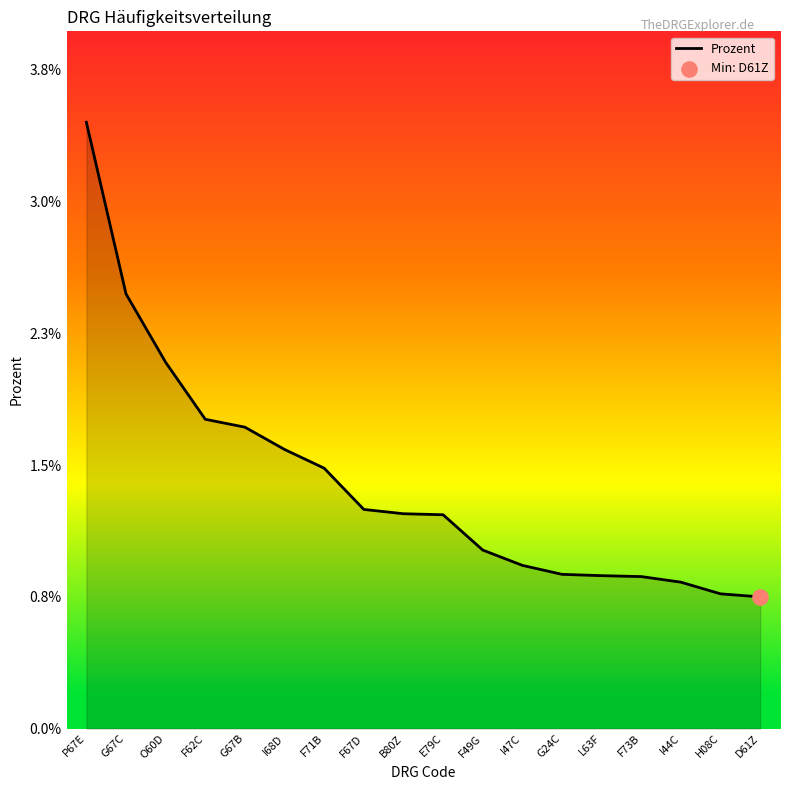

Between L63F and B80Z, which is larger?

B80Z